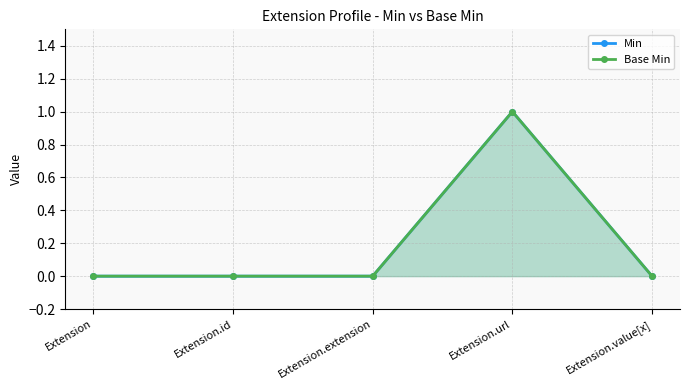

What is the label of the 1st point from the right?

Extension.value[x]